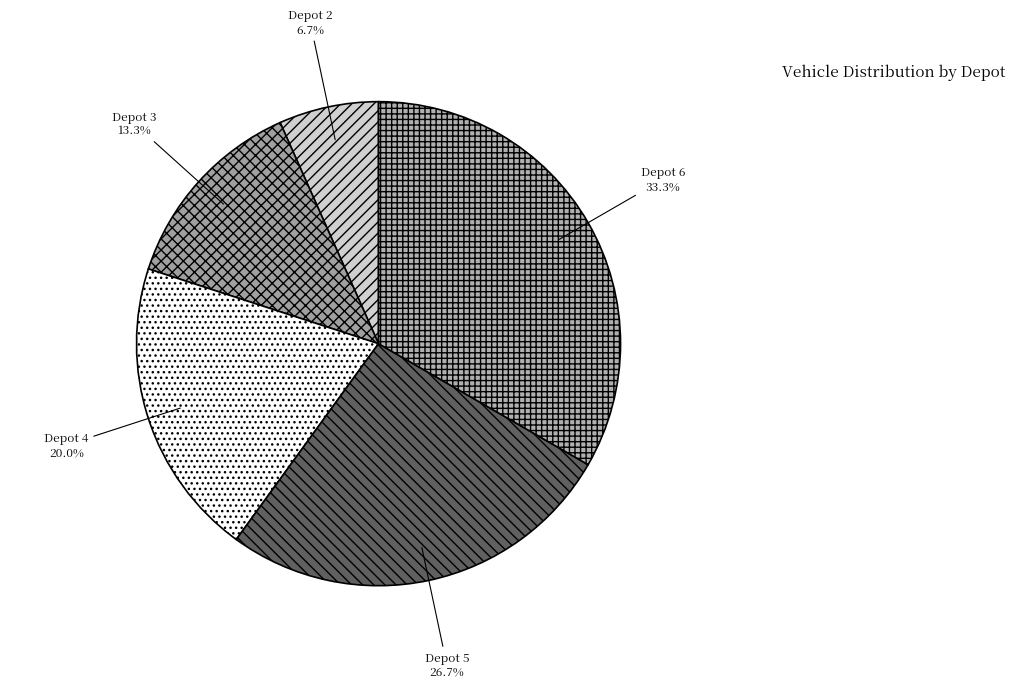

Count the number of slices in the pie.

5